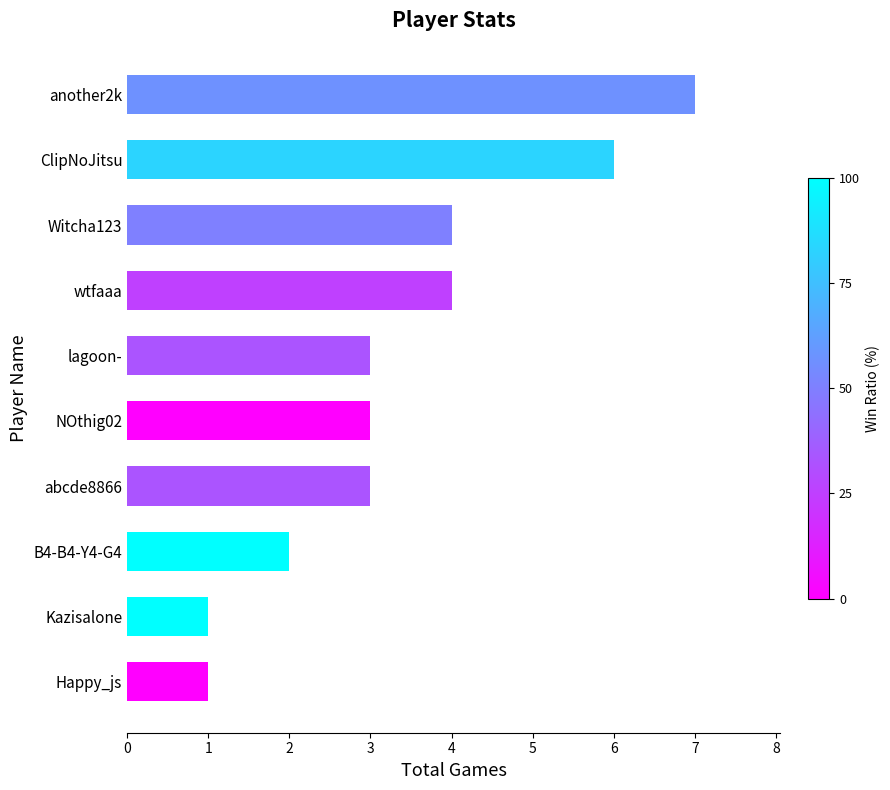

What is the difference between the maximum and minimum values?

6